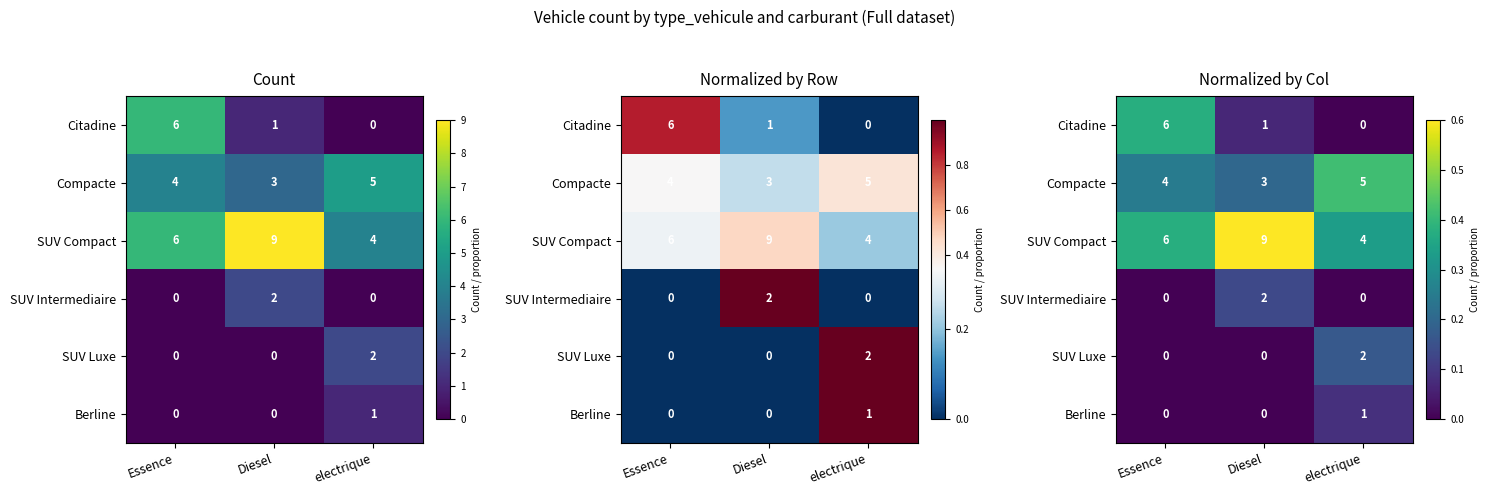

At which category is the sum across all series the highest?

Essence